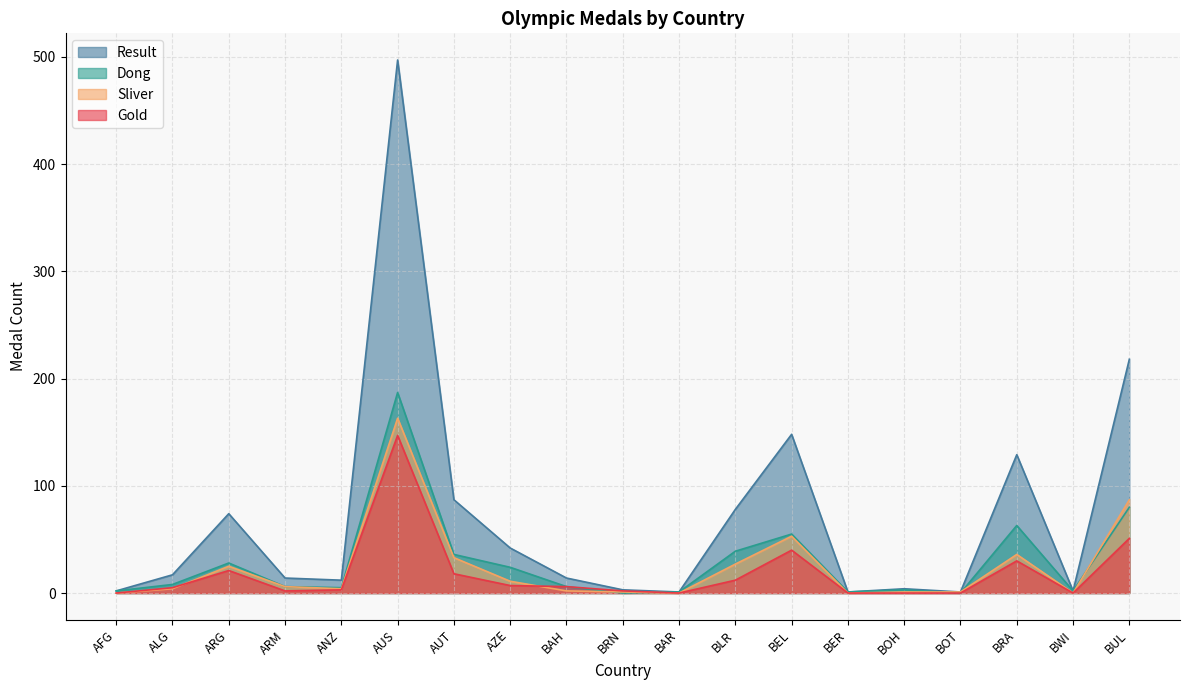

Where does the Gold series first go above 5?

ARG